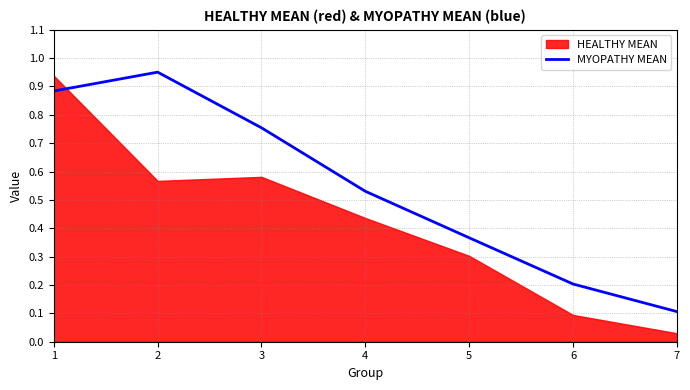

How many points are higher than both their immediate neighbors (excluding endpoints)?

1